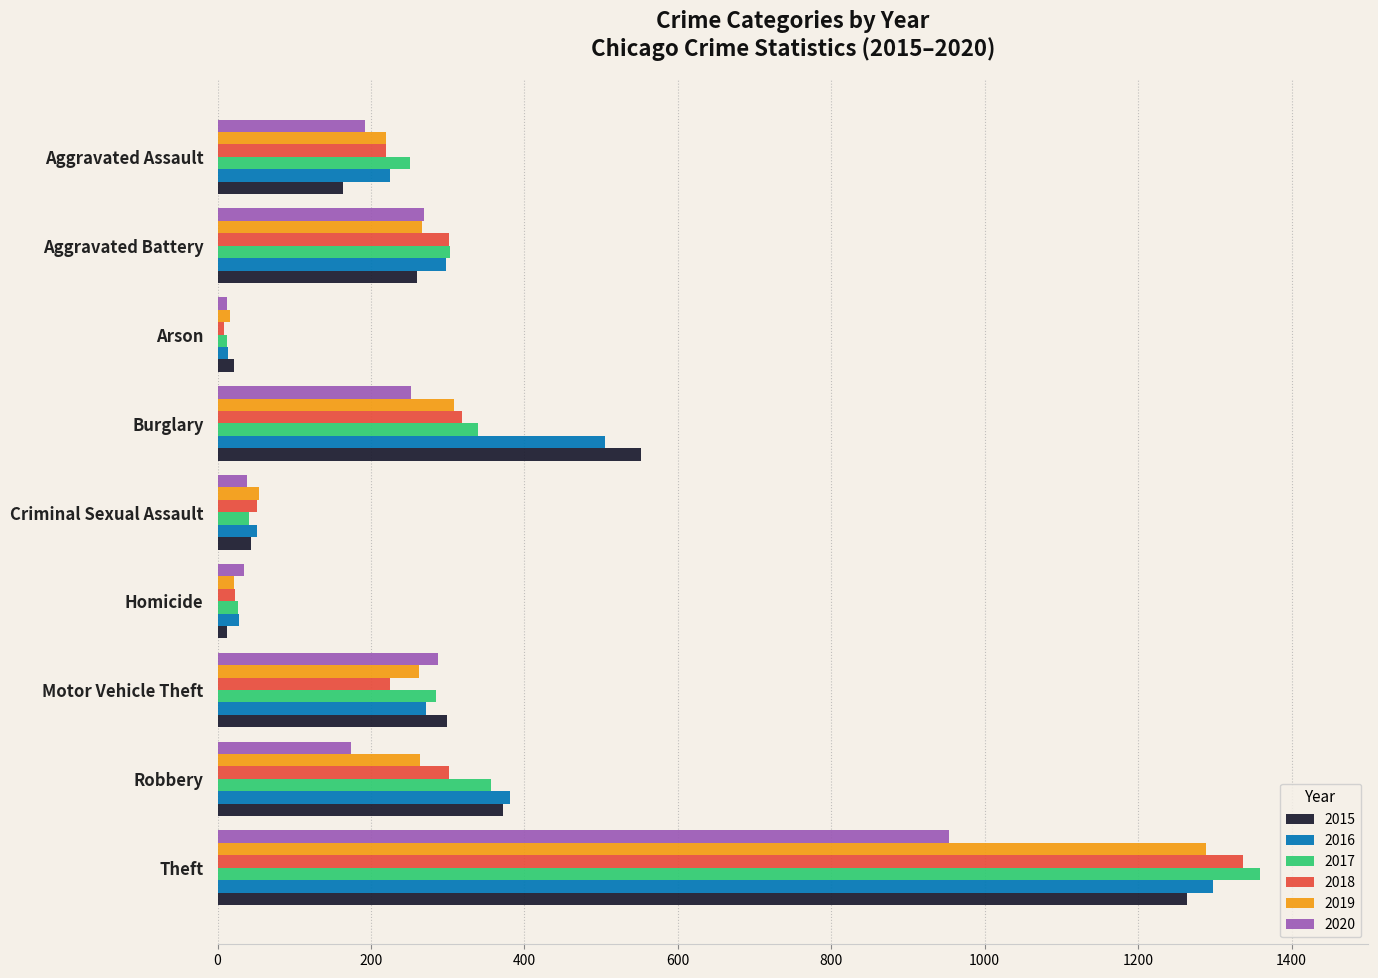

Between Criminal Sexual Assault and Robbery, which series saw the biggest shift?

2016